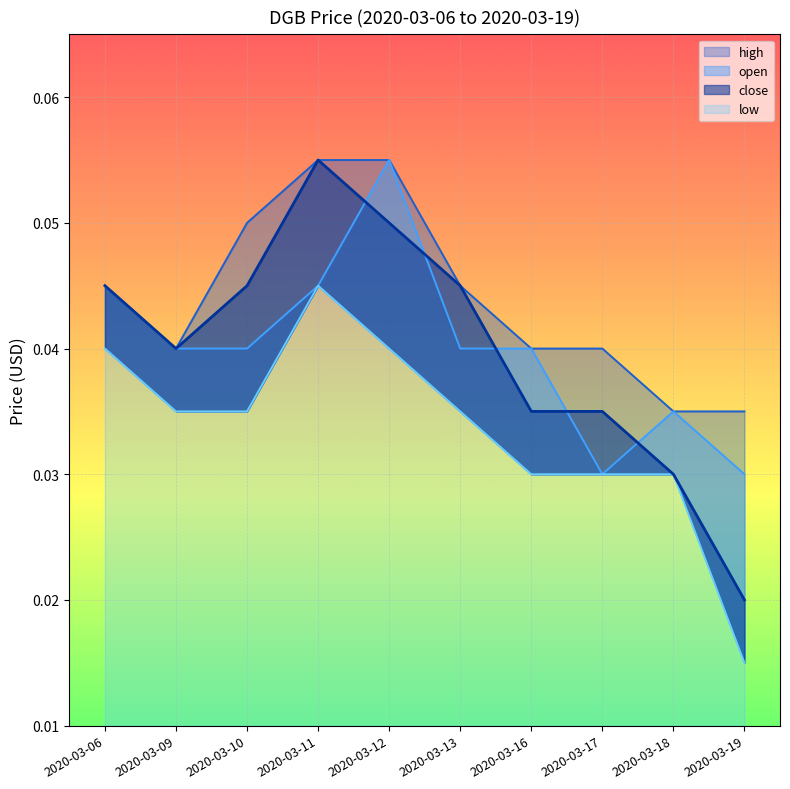

What is the total value across all series at 2020-03-11?

0.2